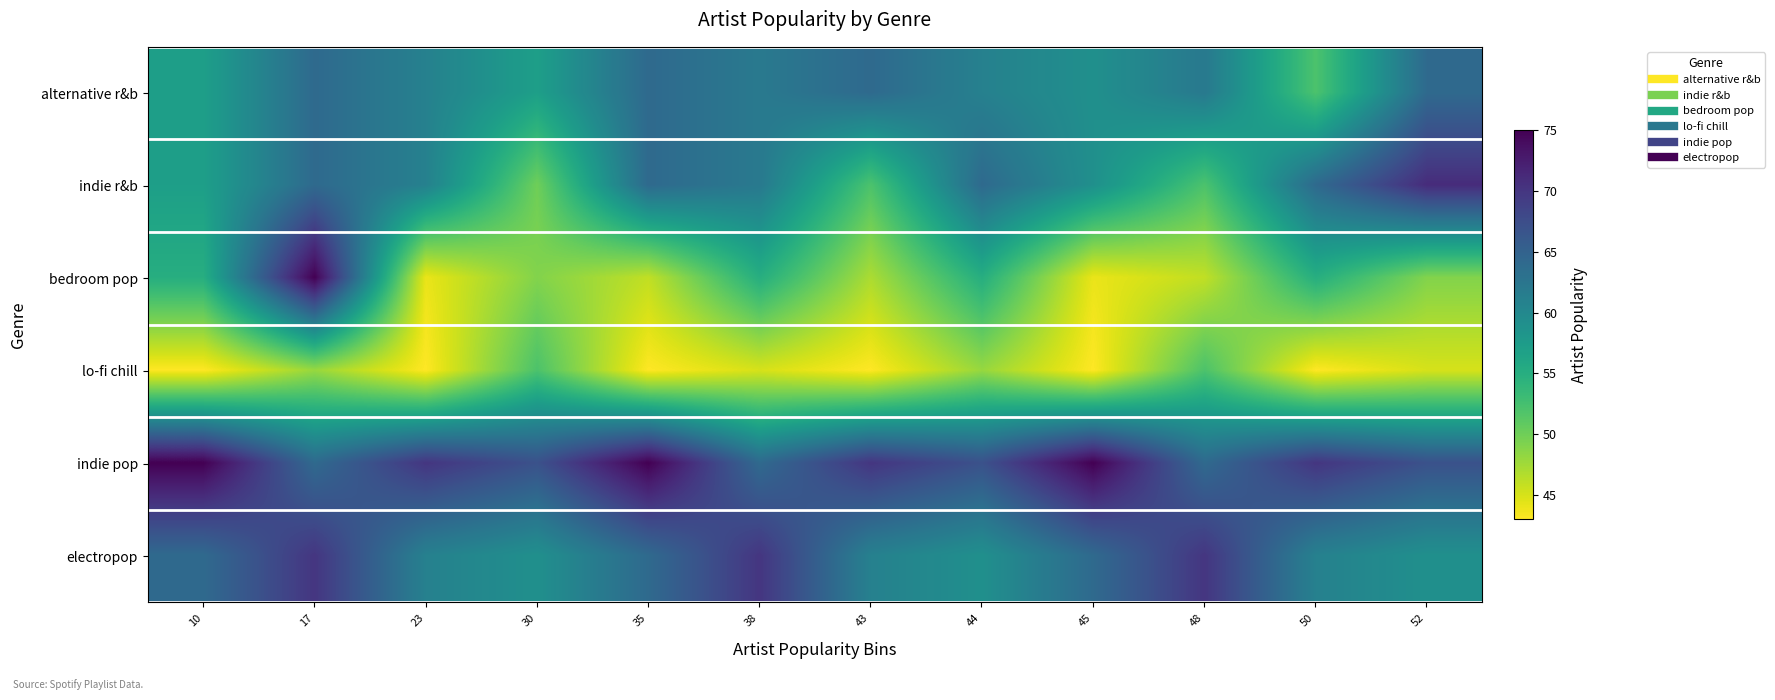

How many series are shown in this chart?

6